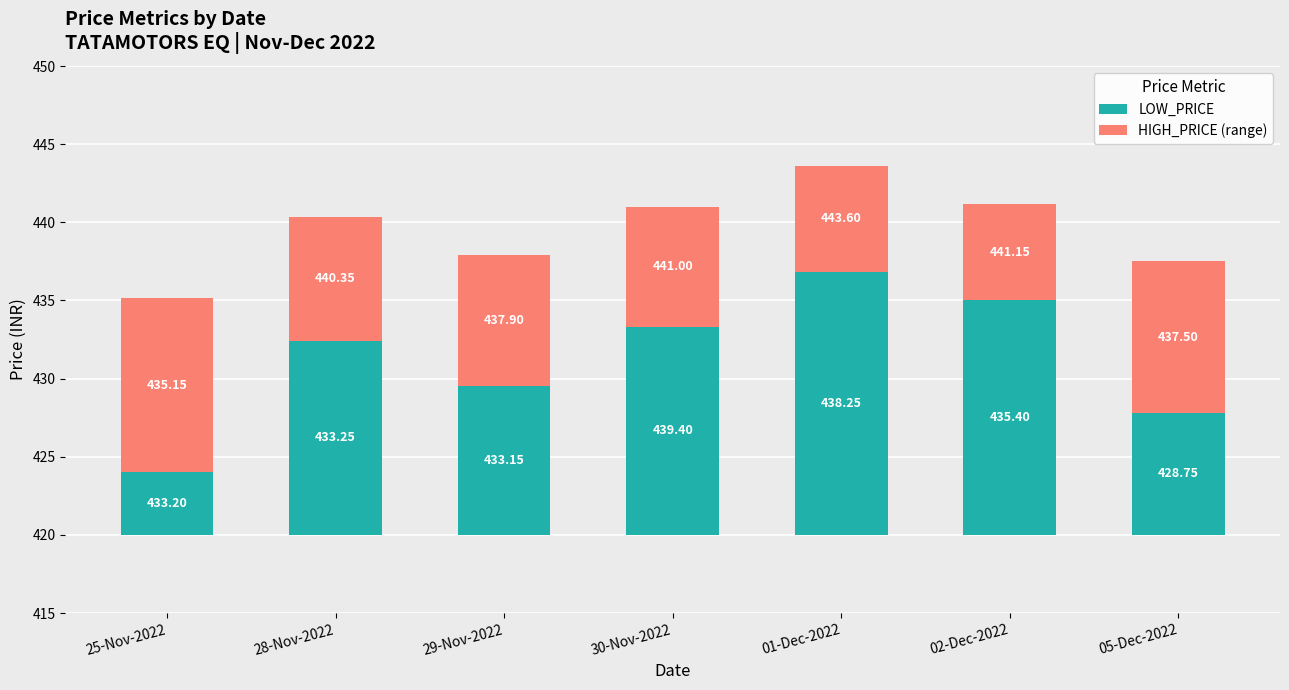

True or false: HIGH_PRICE (range) has a value of 8.3 at 29-Nov-2022.

True